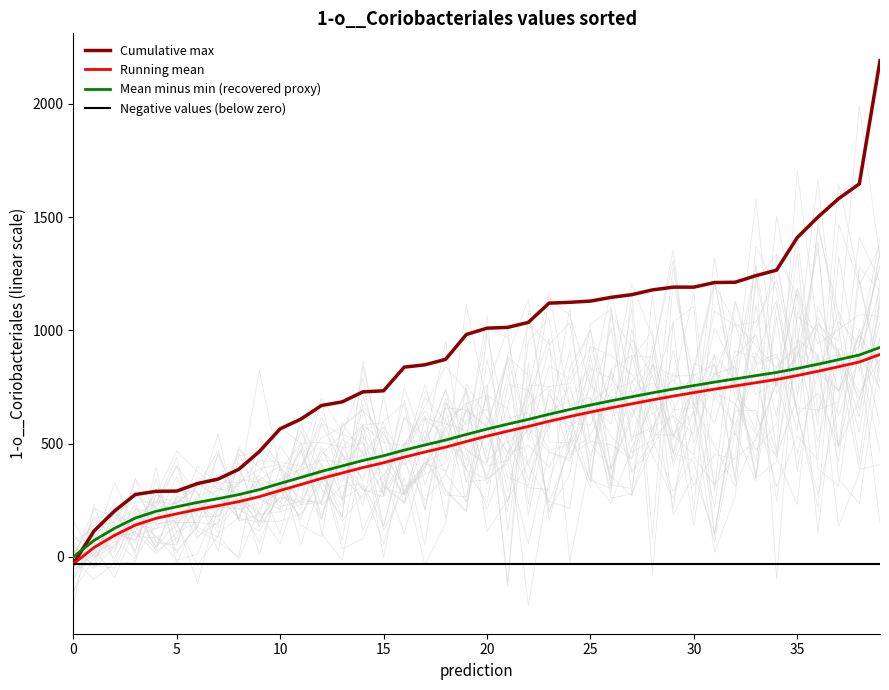

True or false: Cumulative max has a value of 1975.3 at 23.

False